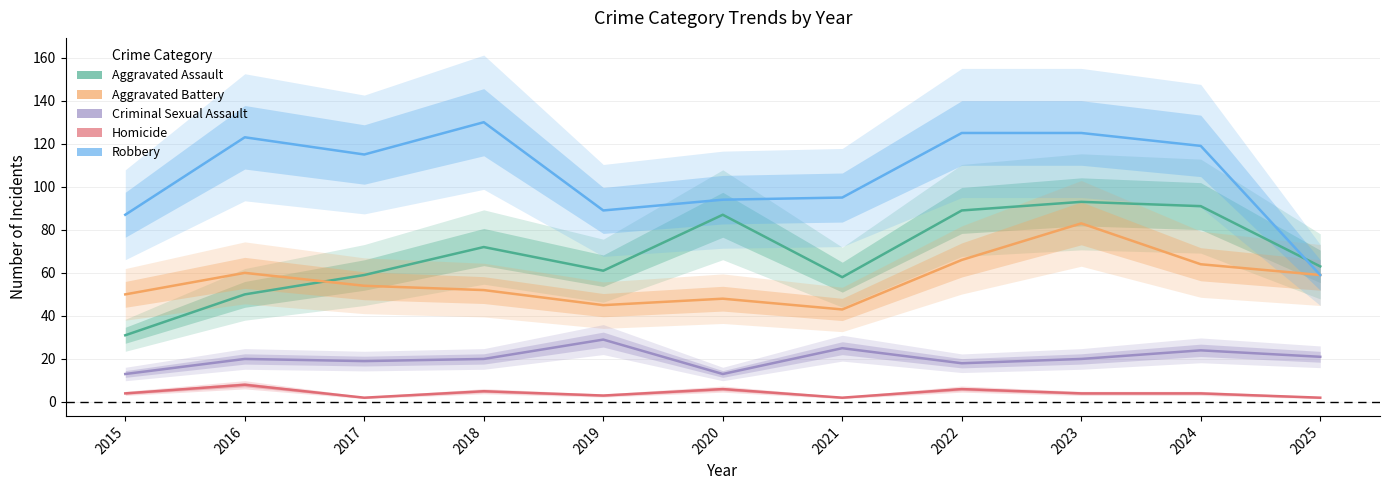

Which category has the highest value in the Criminal Sexual Assault series?

2019